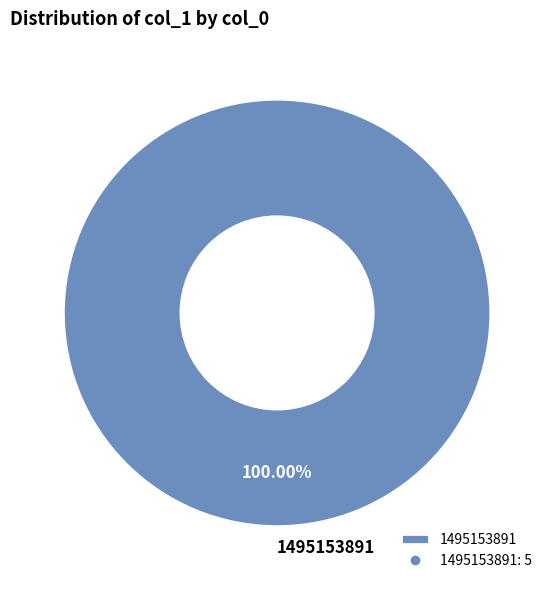

What is the majority slice?

1495153891